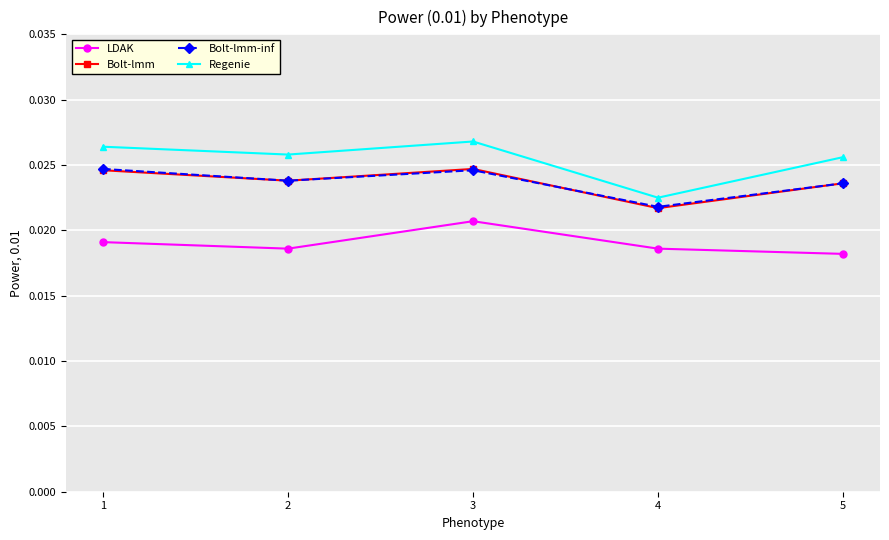

Which category has the lowest value in the Bolt-lmm series?

4